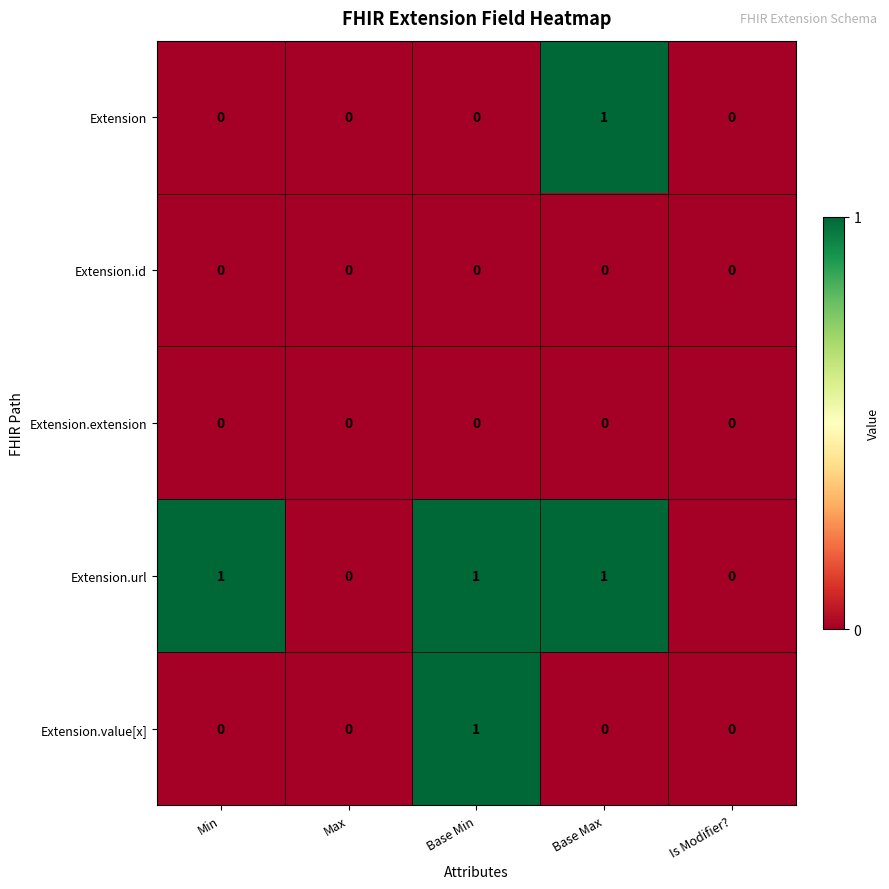

At which label does Extension.value[x] reach its peak?

Base Min